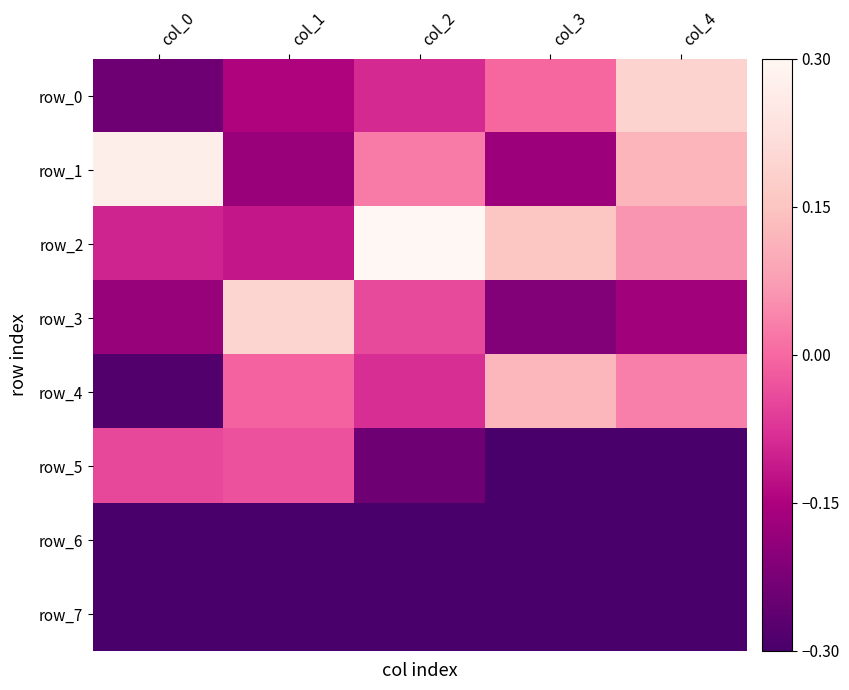

Between col_0 and col_3, which series saw the biggest shift?

row_1